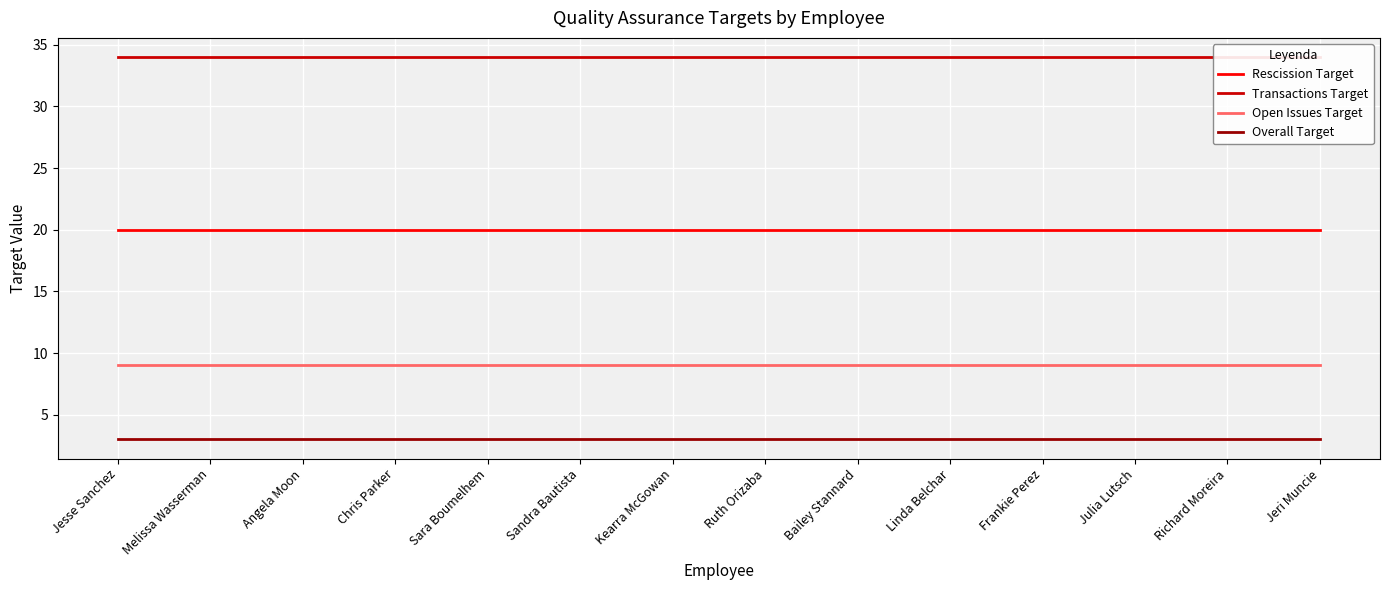

The value of Open Issues Target at Frankie Perez is 9. True or false?

True